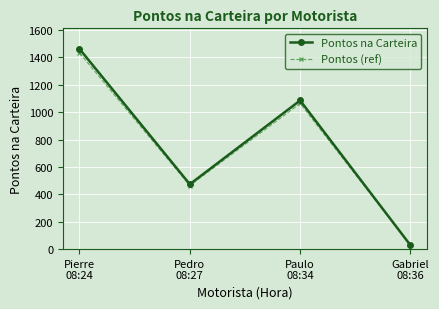

Between Pierre
08:24 and Gabriel
08:36, which series saw the biggest shift?

Pontos na Carteira